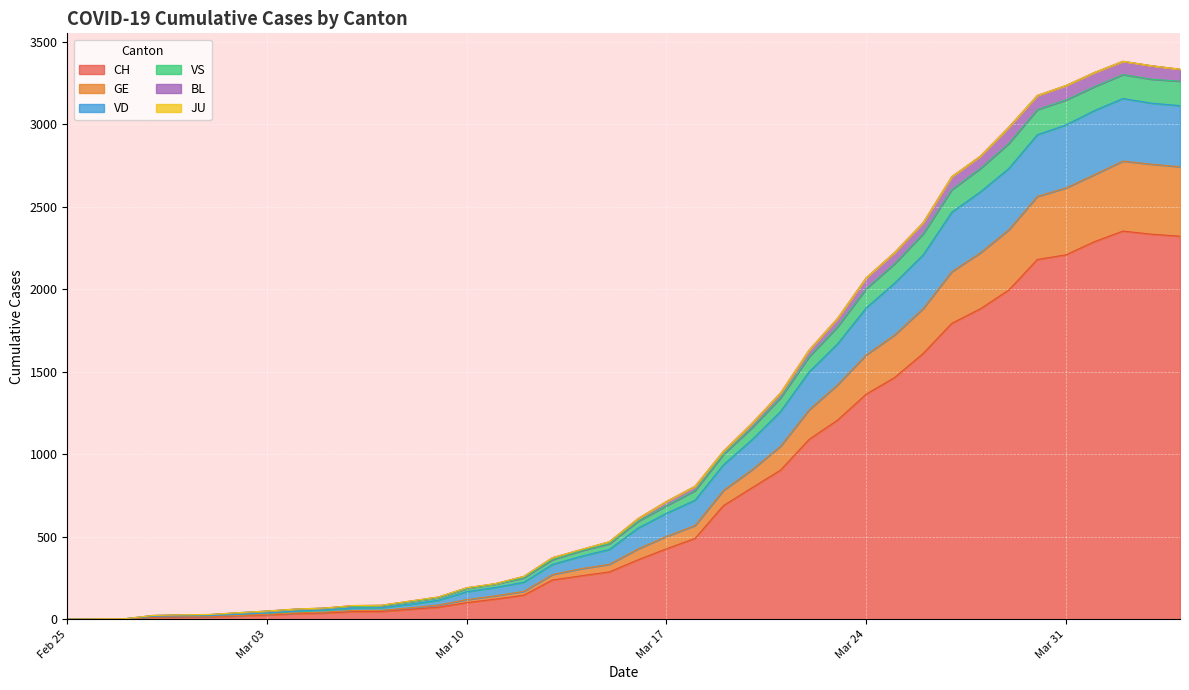

Is it true that GE equals 1602 at Mar 24?

True